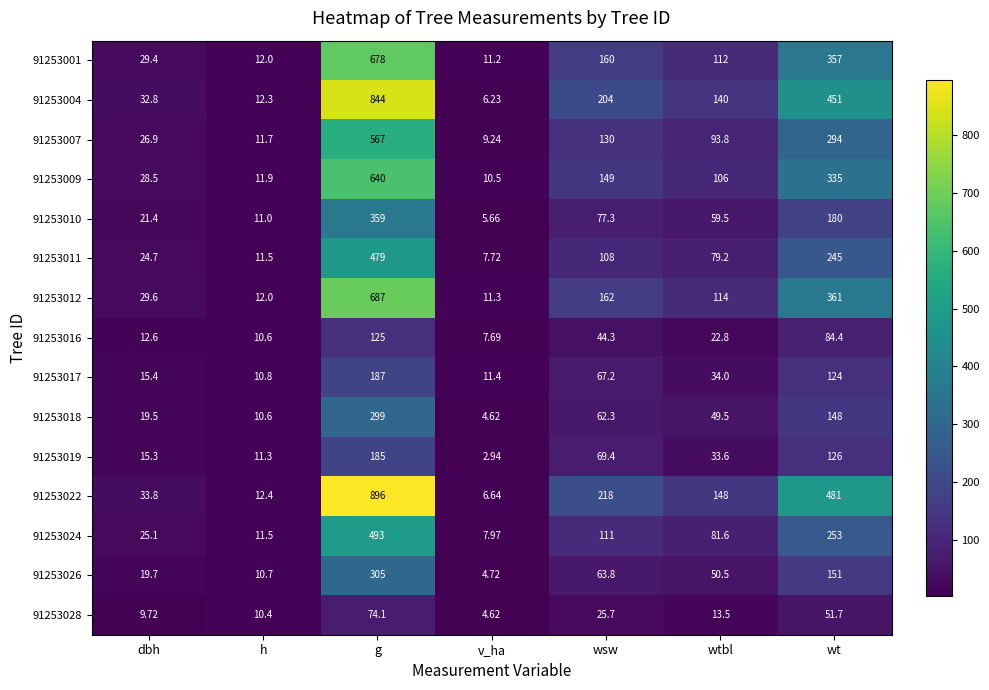

Which label corresponds to the largest value in the chart?

g